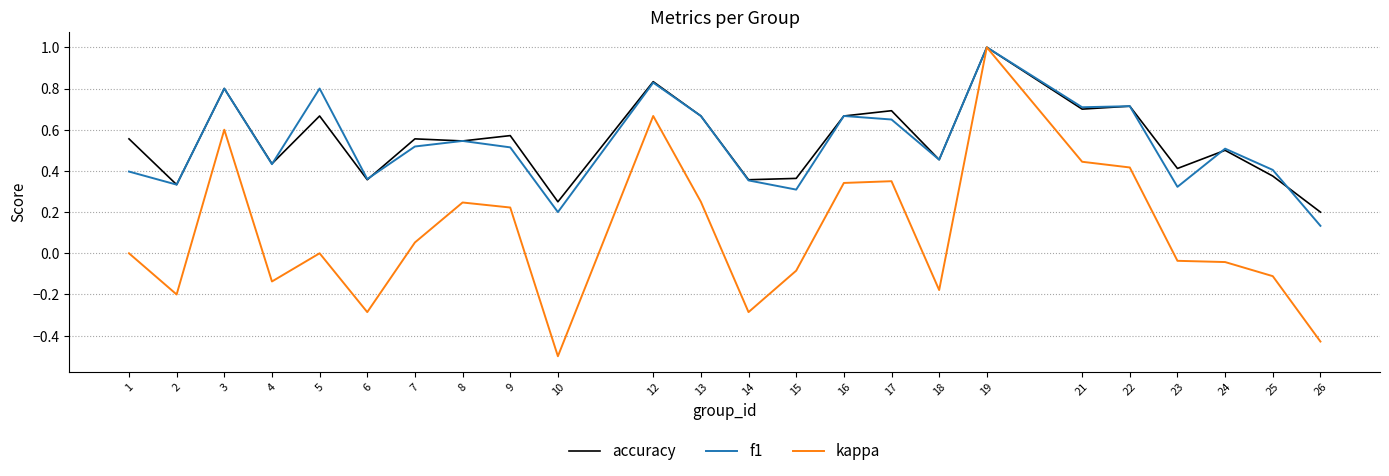

At which label is accuracy closest to 0?

26